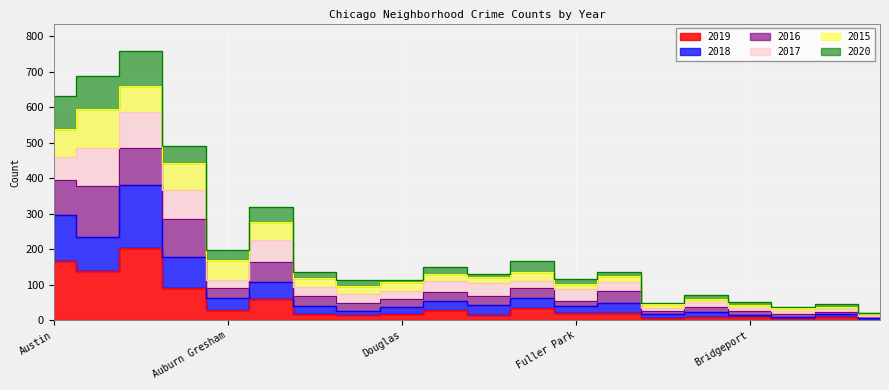

What is the sum of the 2019 values at Garfield Park and Belmont Cragin?

211